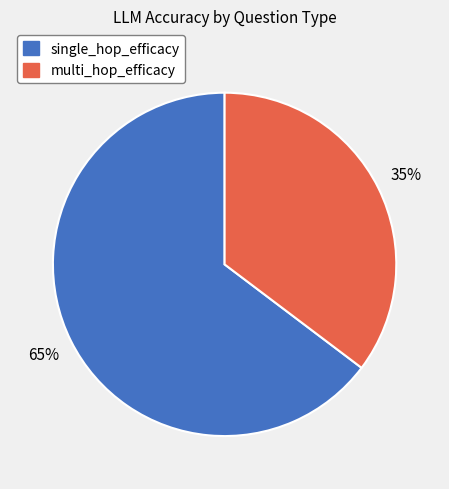

What percentage is the single_hop_efficacy slice, to the nearest percent?

65%